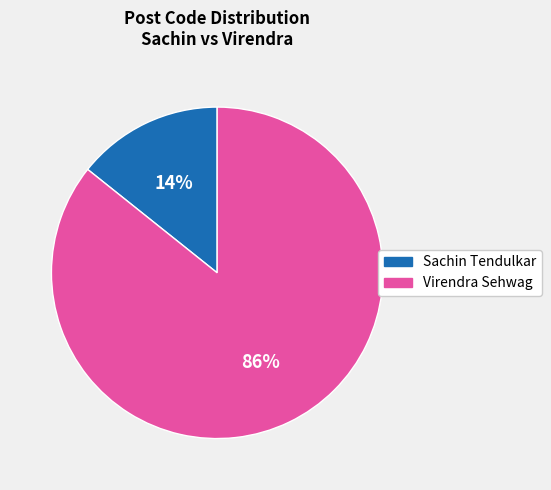

Which has a higher value, Virendra Sehwag or Sachin Tendulkar?

Virendra Sehwag